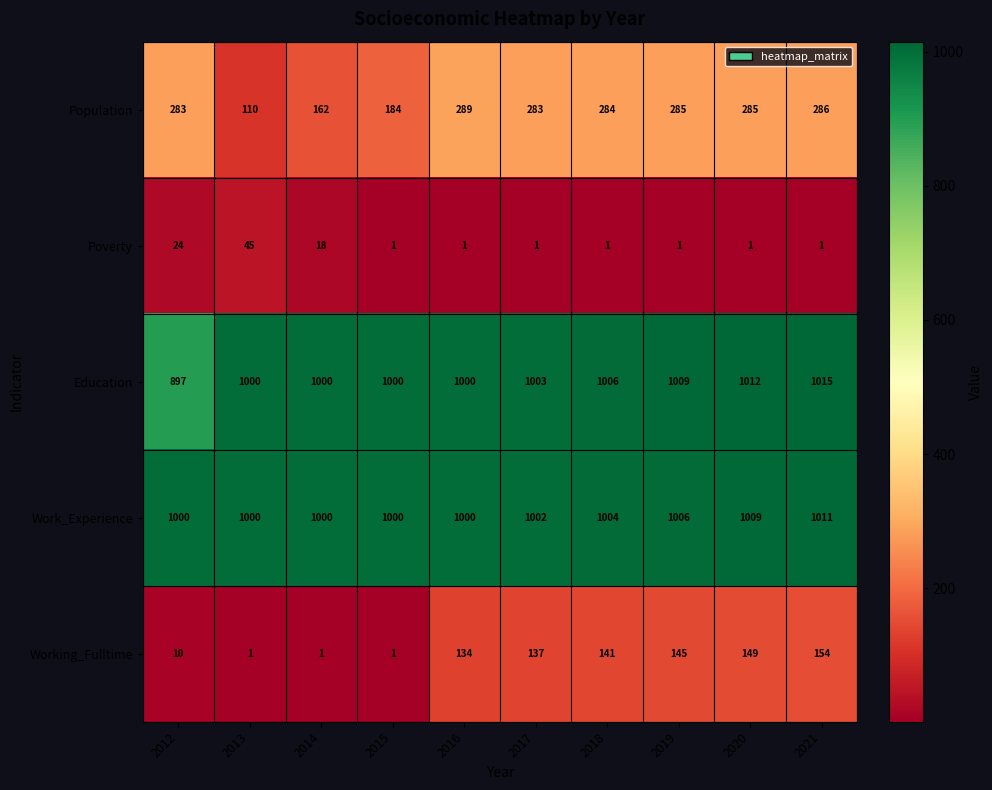

What is the approximate value of Working_Fulltime at 2019?

145